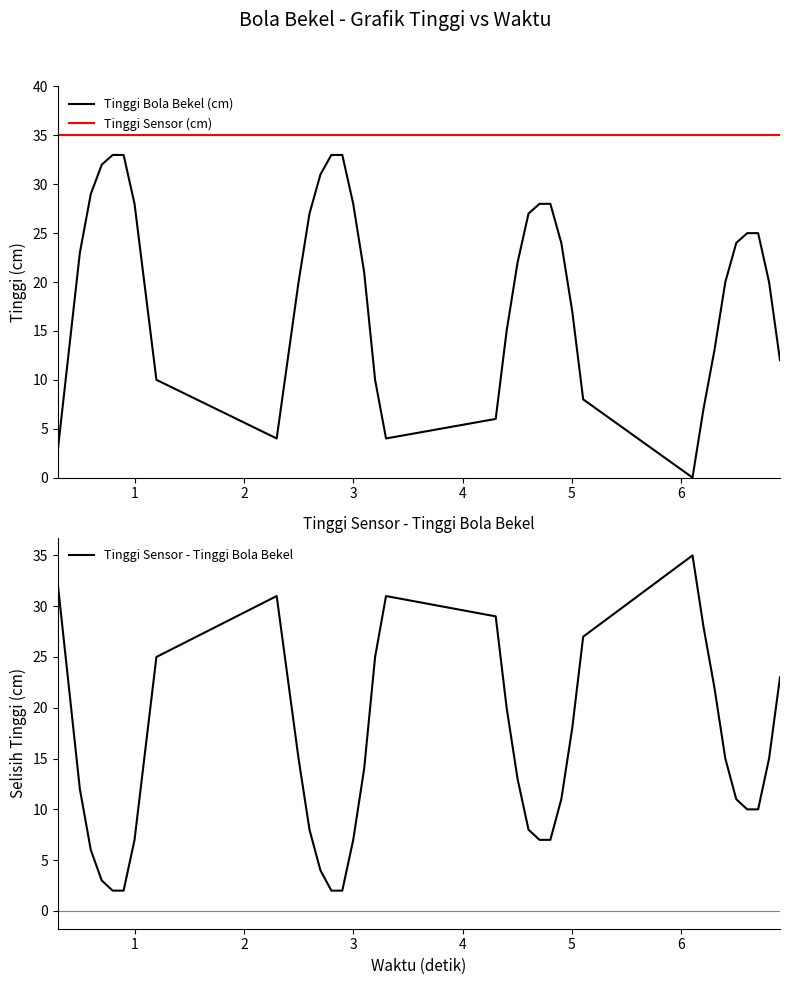

List the series in order of their overall mean, highest first.

Tinggi Sensor (cm), Tinggi Bola Bekel (cm), Tinggi Sensor - Tinggi Bola Bekel